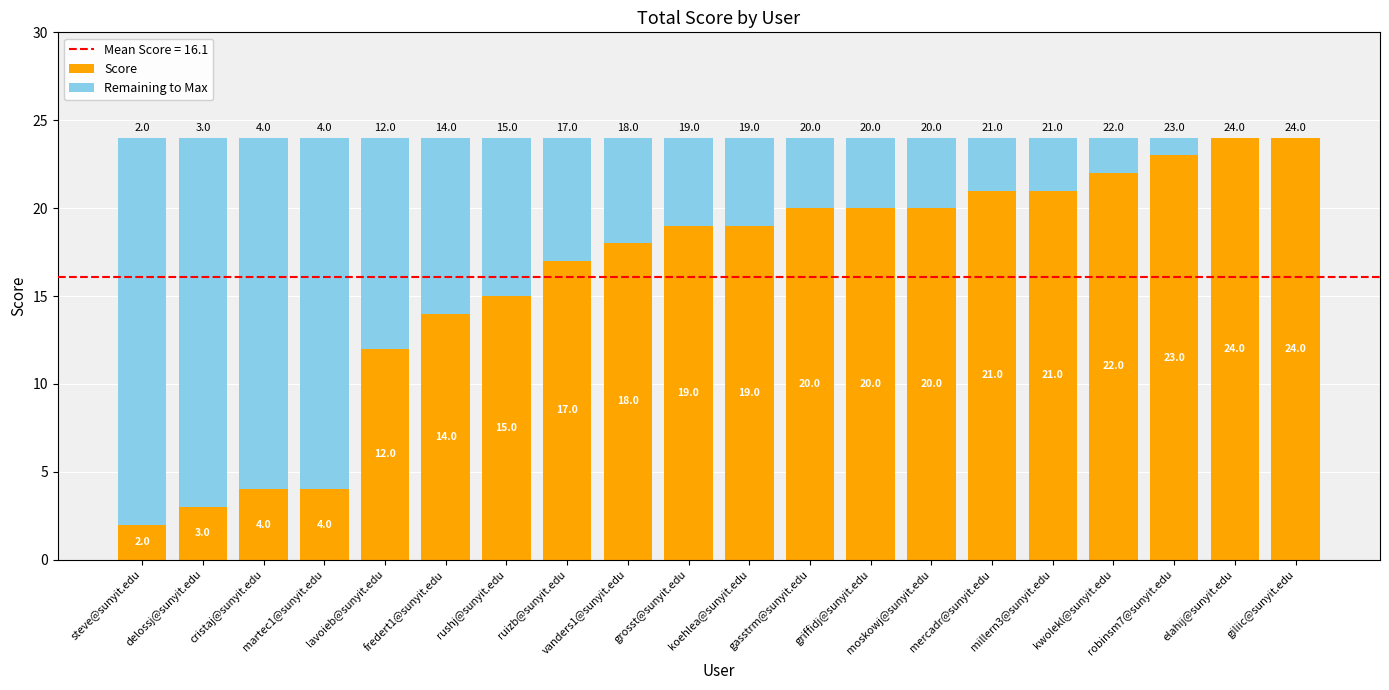

What is the sum of all Score values?

322